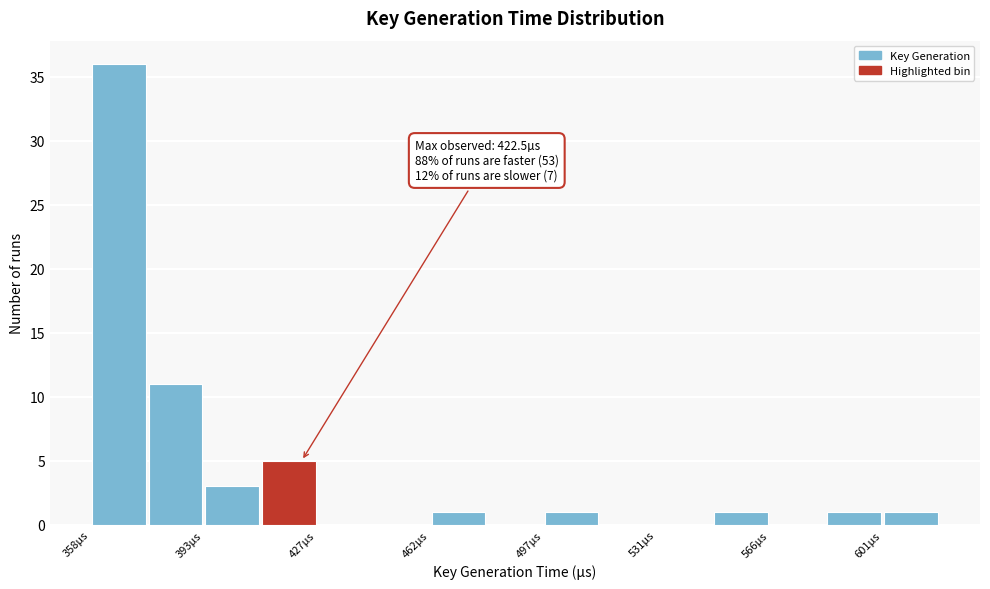

Read against the x-axis, roughly where is the centre of the tallest bar?

365